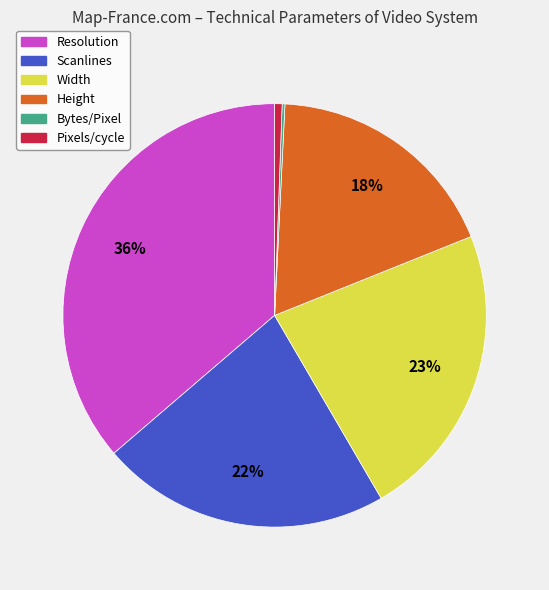

To the nearest percent, what is the average slice percentage?

17%